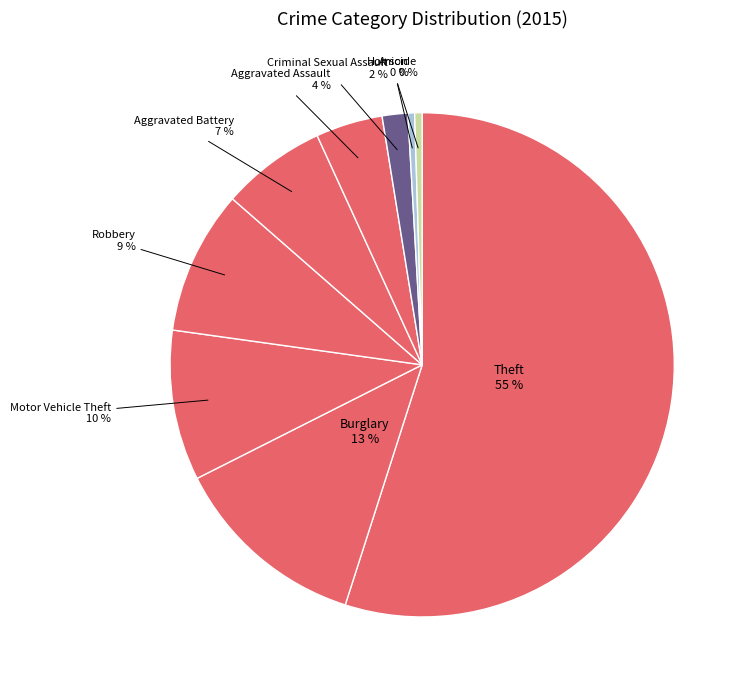

How many segments does this pie chart have?

9